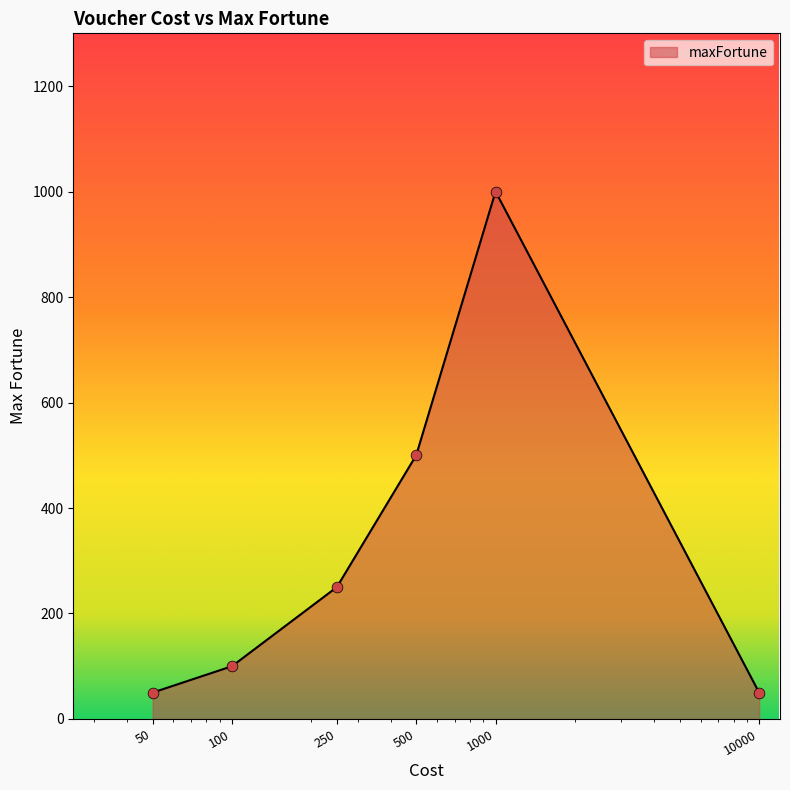

What is the maximum value shown in the chart?

1000